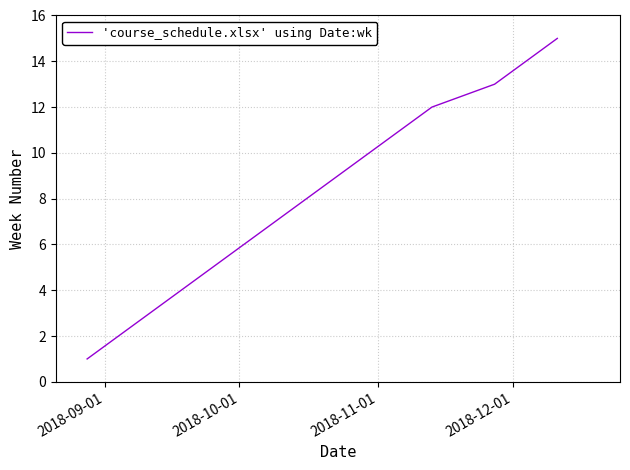

What is the greatest value displayed?

15